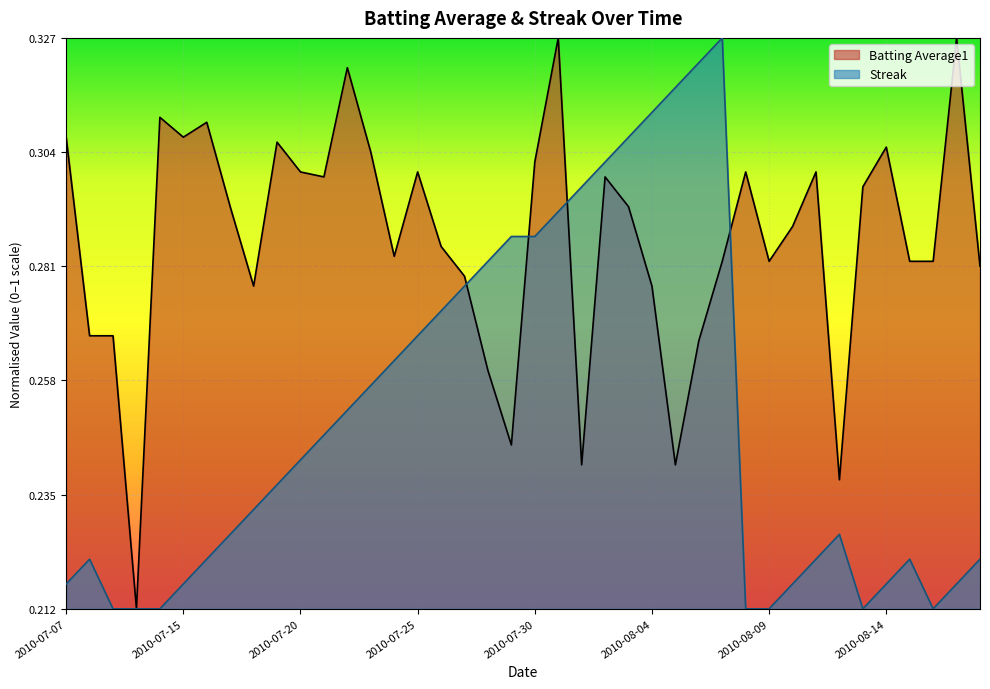

Which series has the widest spread of values?

Batting Average1